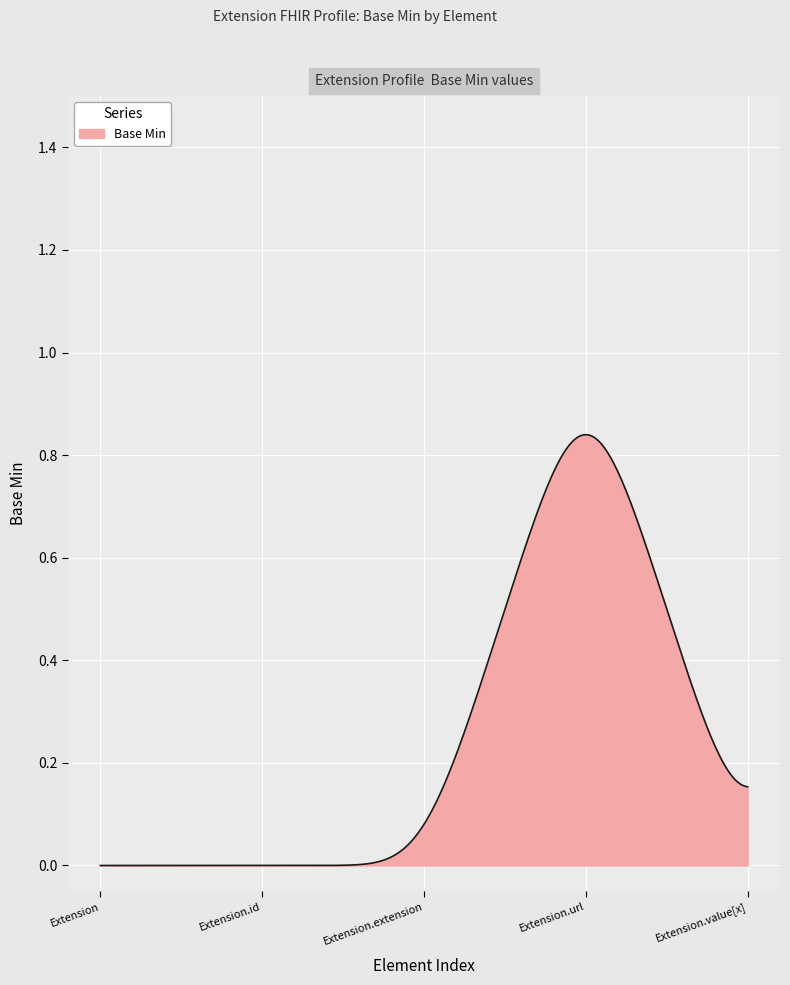

How many lines are shown in the chart?

1